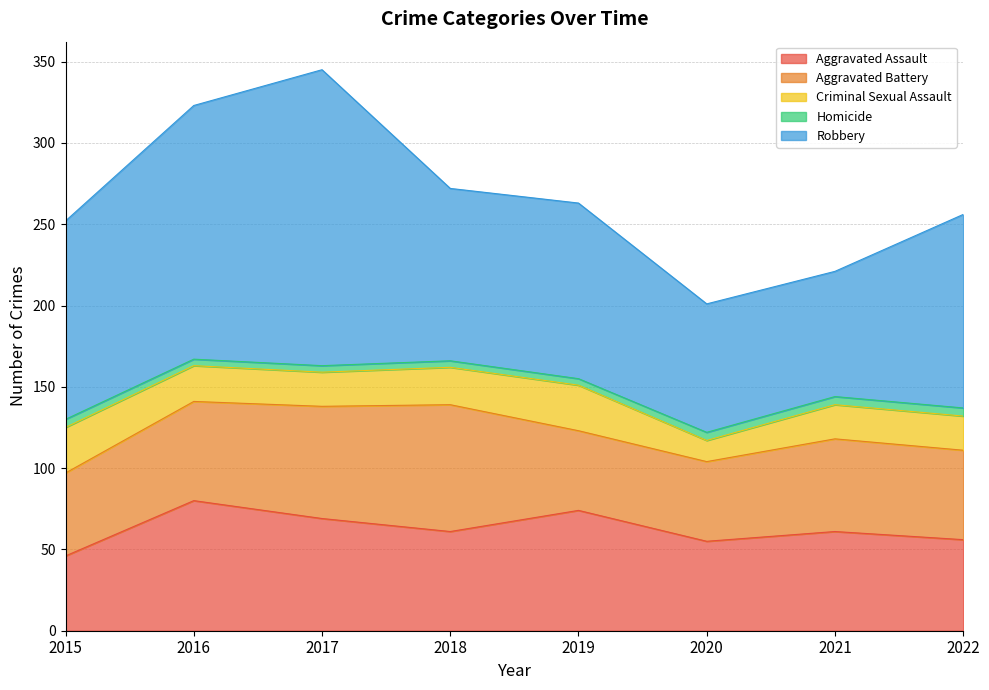

At which category does the chart reach its peak across all series?

2017